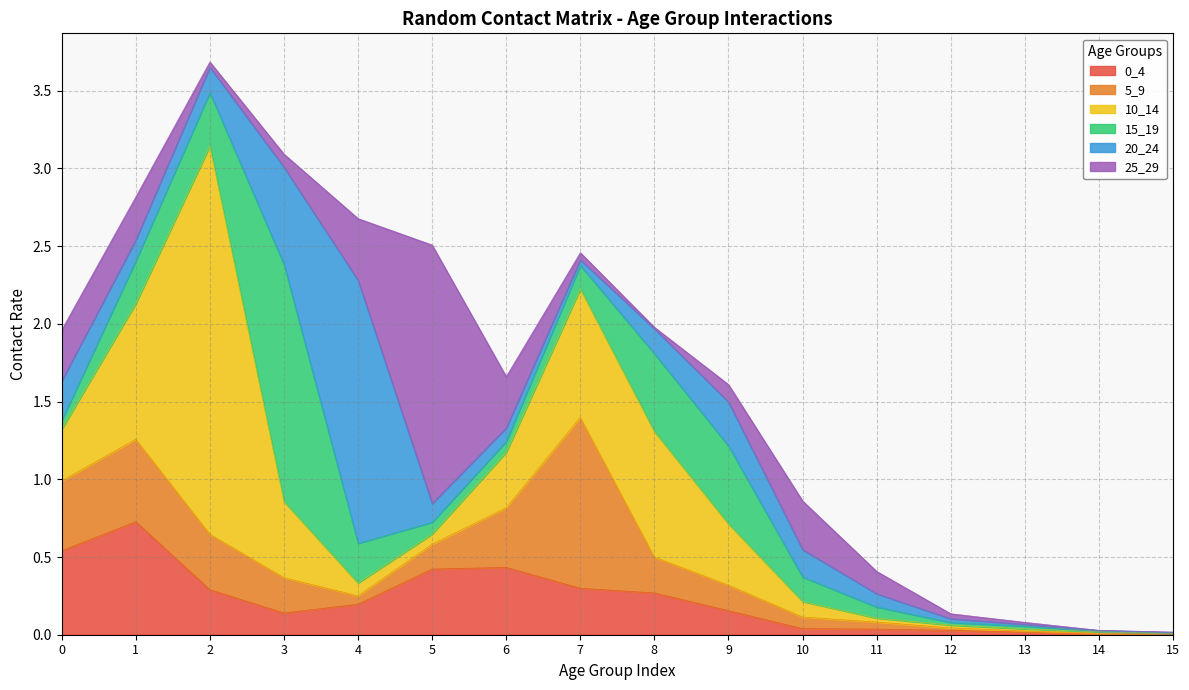

Between 0 and 6, which series saw the biggest shift?

20_24